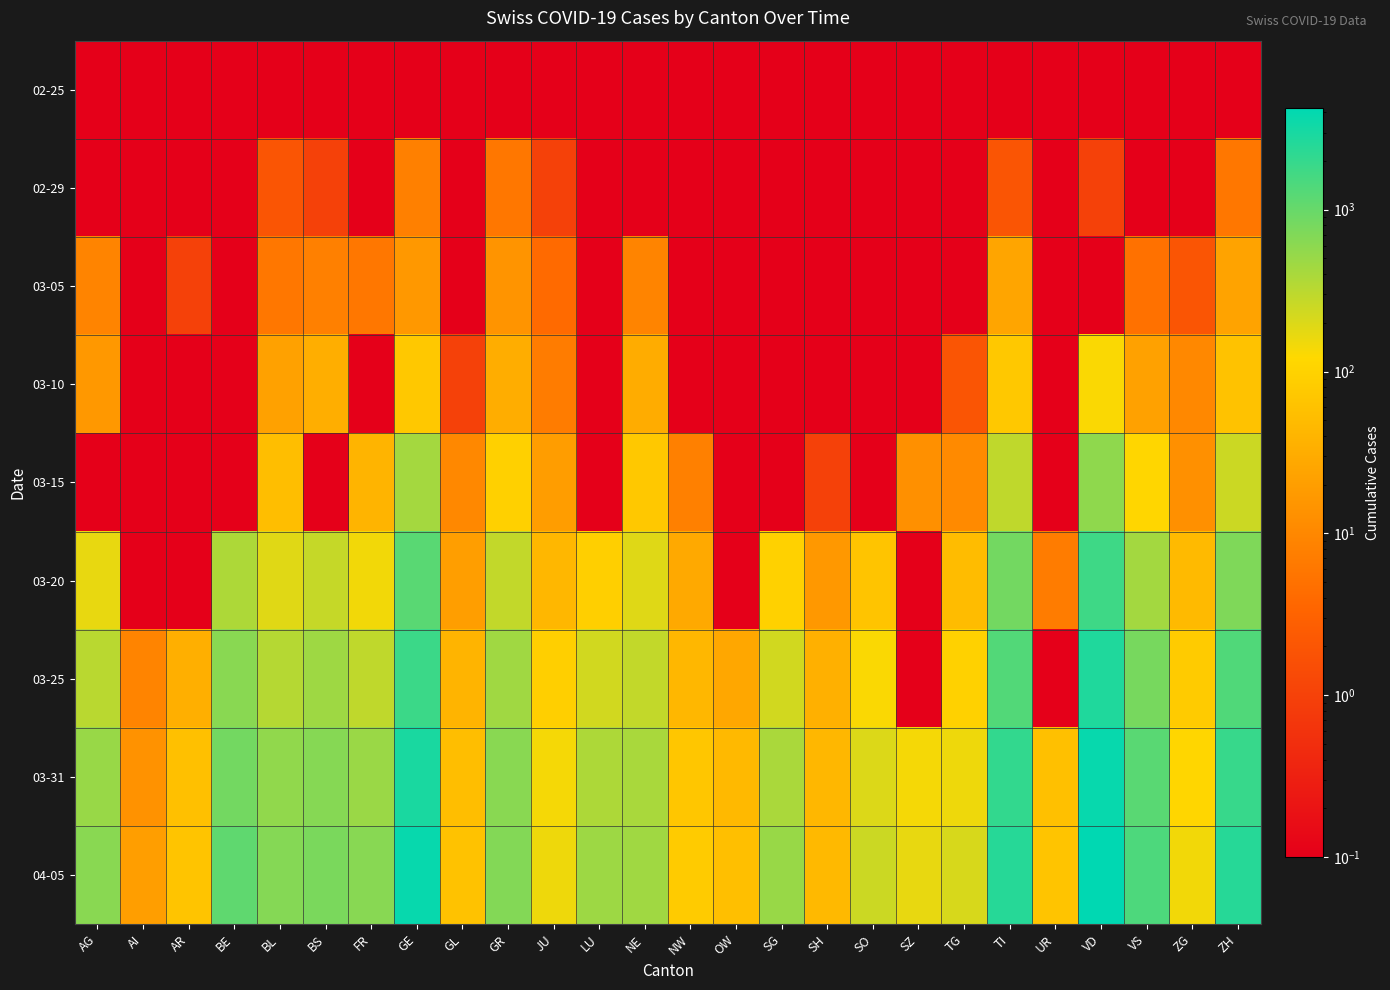

Reading left to right, extract all data points from this chart.

02-25: AG=0.1	AI=0.1	AR=0.1	BE=0.1	BL=0.1	BS=0.1	FR=0.1	GE=0.1	GL=0.1	GR=0.1	JU=0.1	LU=0.1	NE=0.1	NW=0.1	OW=0.1	SG=0.1	SH=0.1	SO=0.1	SZ=0.1	TG=0.1	TI=0.1	UR=0.1	VD=0.1	VS=0.1	ZG=0.1	ZH=0.1
02-29: AG=0.1	AI=0.1	AR=0.1	BE=0.1	BL=2.0	BS=1.0	FR=0.1	GE=8.0	GL=0.1	GR=6.0	JU=1.0	LU=0.1	NE=0.1	NW=0.1	OW=0.1	SG=0.1	SH=0.1	SO=0.1	SZ=0.1	TG=0.1	TI=2.0	UR=0.1	VD=1.0	VS=0.1	ZG=0.1	ZH=6.0
03-05: AG=9.0	AI=0.1	AR=1.0	BE=0.1	BL=6.0	BS=8.0	FR=6.0	GE=17.0	GL=0.1	GR=15.0	JU=4.0	LU=0.1	NE=9.0	NW=0.1	OW=0.1	SG=0.1	SH=0.1	SO=0.1	SZ=0.1	TG=0.1	TI=25.0	UR=0.1	VD=0.1	VS=5.0	ZG=2.0	ZH=23.0
03-10: AG=17.0	AI=0.1	AR=0.1	BE=0.1	BL=22.0	BS=33.0	FR=0.1	GE=75.0	GL=1.0	GR=32.0	JU=7.0	LU=0.1	NE=31.0	NW=0.1	OW=0.1	SG=0.1	SH=0.1	SO=0.1	SZ=0.1	TG=2.0	TI=75.0	UR=0.1	VD=130.0	VS=22.0	ZG=10.0	ZH=62.0
03-15: AG=0.1	AI=0.1	AR=0.1	BE=0.1	BL=54.0	BS=0.1	FR=40.0	GE=424.0	GL=10.0	GR=93.0	JU=19.0	LU=0.1	NE=74.0	NW=8.0	OW=0.1	SG=0.1	SH=1.0	SO=0.1	SZ=13.0	TG=11.0	TI=293.0	UR=0.1	VD=566.0	VS=115.0	ZG=13.0	ZH=250.0
03-20: AG=168.0	AI=0.1	AR=0.1	BE=377.0	BL=184.0	BS=270.0	FR=145.0	GE=1200.0	GL=20.0	GR=283.0	JU=44.0	LU=92.0	NE=189.0	NW=28.0	OW=0.1	SG=98.0	SH=17.0	SO=66.0	SZ=0.1	TG=50.0	TI=849.0	UR=7.0	VD=1754.0	VS=436.0	ZG=48.0	ZH=711.0
03-25: AG=319.0	AI=9.0	AR=34.0	BE=624.0	BL=341.0	BS=462.0	FR=293.0	GE=1848.0	GL=40.0	GR=458.0	JU=92.0	LU=228.0	NE=280.0	NW=44.0	OW=27.0	SG=228.0	SH=35.0	SO=129.0	SZ=0.1	TG=97.0	TI=1354.0	UR=0.1	VD=2738.0	VS=793.0	ZG=80.0	ZH=1368.0
03-31: AG=499.0	AI=14.0	AR=58.0	BE=856.0	BL=561.0	BS=653.0	FR=491.0	GE=2983.0	GL=53.0	GR=617.0	JU=140.0	LU=375.0	NE=402.0	NW=70.0	OW=46.0	SG=394.0	SH=44.0	SO=196.0	SZ=140.0	TG=155.0	TI=2091.0	UR=57.0	VD=3764.0	VS=1211.0	ZG=114.0	ZH=1947.0
04-05: AG=626.0	AI=20.0	AR=65.0	BE=1106.0	BL=656.0	BS=767.0	FR=638.0	GE=3783.0	GL=61.0	GR=680.0	JU=154.0	LU=469.0	NE=452.0	NW=80.0	OW=56.0	SG=504.0	SH=47.0	SO=250.0	SZ=168.0	TG=209.0	TI=2442.0	UR=66.0	VD=4257.0	VS=1418.0	ZG=146.0	ZH=2461.0